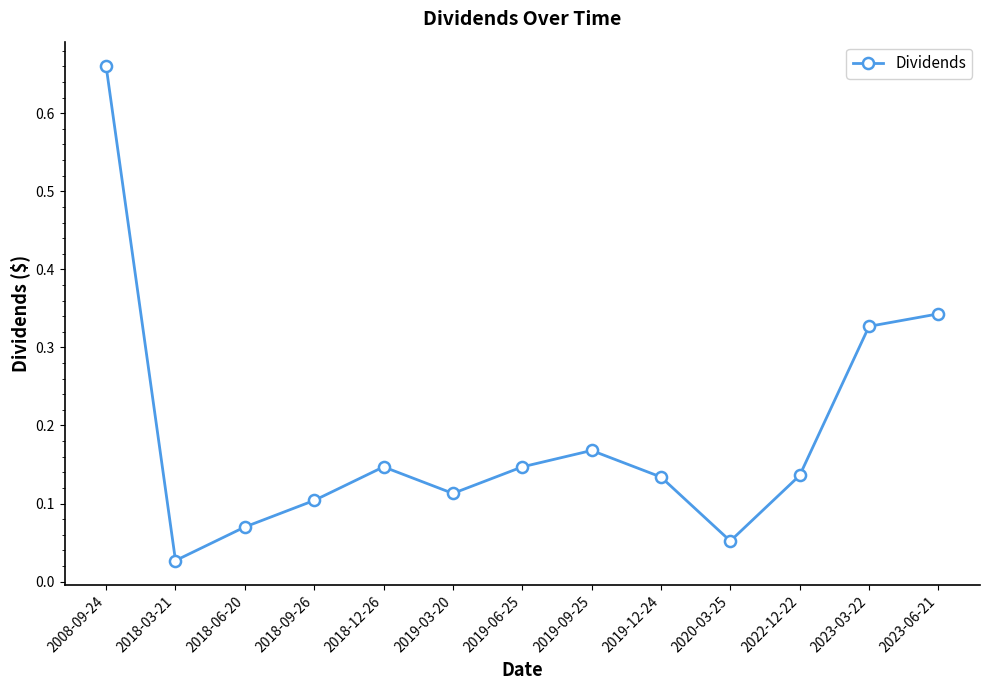

What is the difference between the maximum and minimum values?

0.6